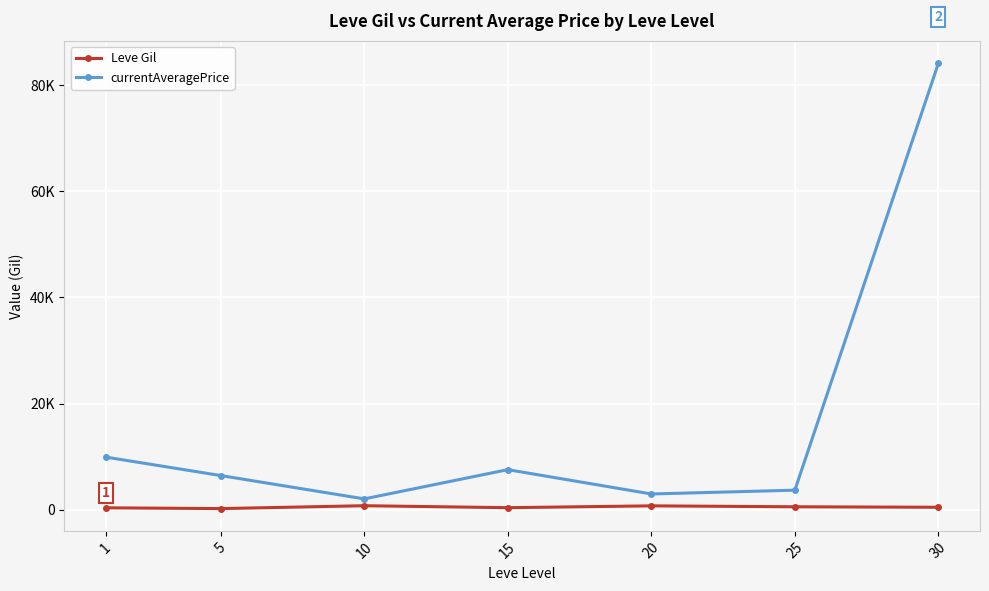

What is the difference between the highest and lowest values at 1?

9556.6